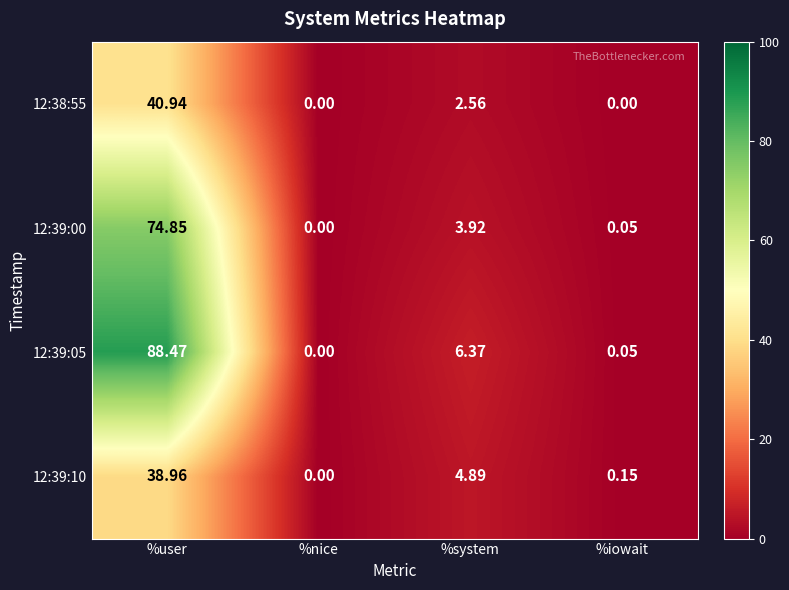

Where is 12:39:05 nearest to the value 44?

%system